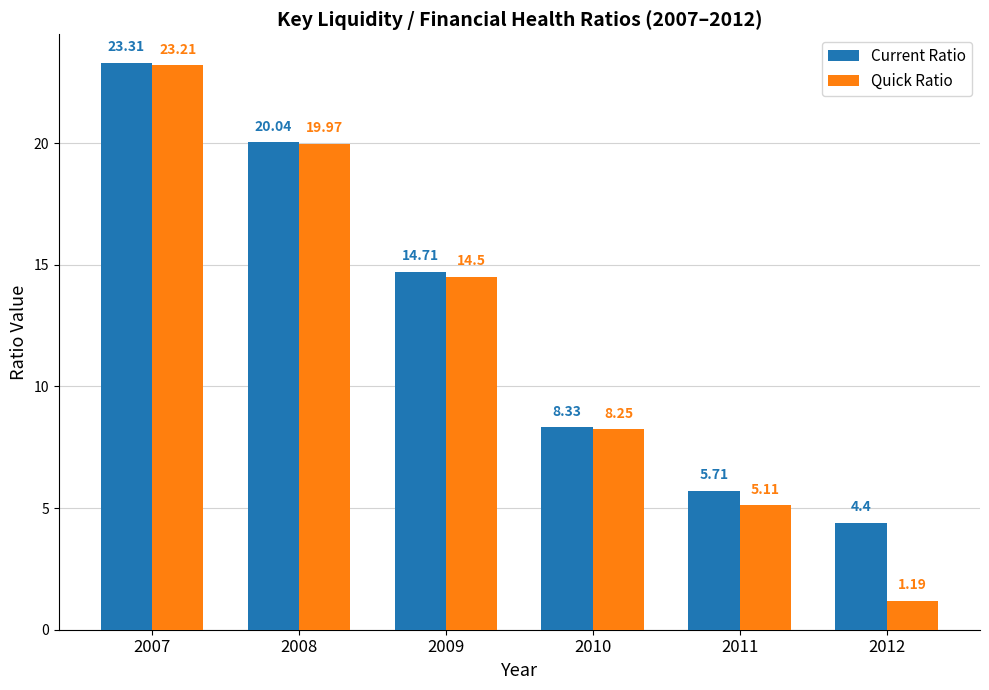

True or false: Quick Ratio has a value of 2.2 at 2011.

False